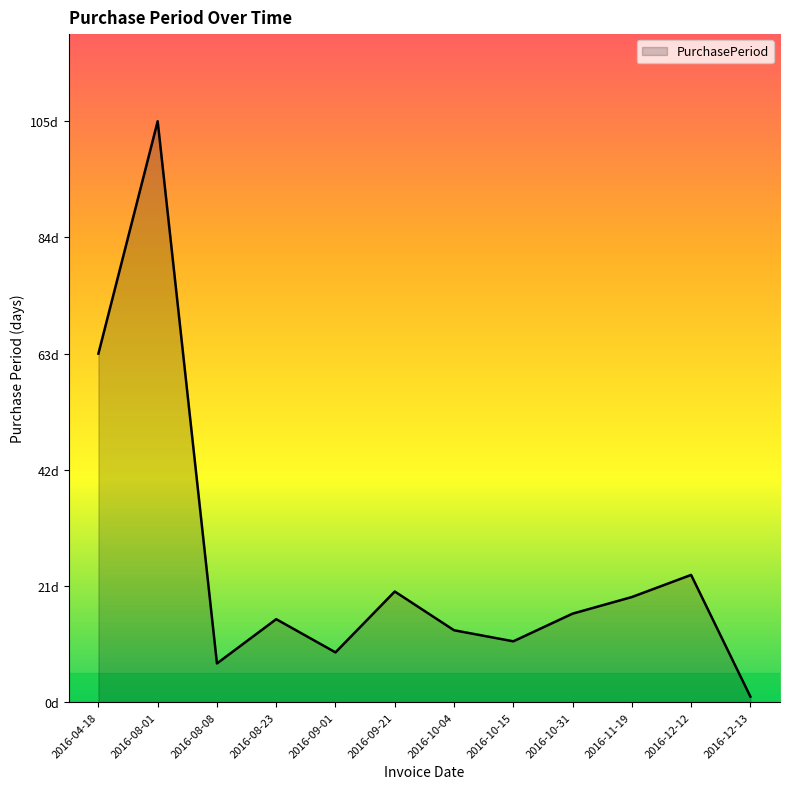

Rank the categories by value from lowest to highest.

2016-12-13, 2016-08-08, 2016-09-01, 2016-10-15, 2016-10-04, 2016-08-23, 2016-10-31, 2016-11-19, 2016-09-21, 2016-12-12, 2016-04-18, 2016-08-01